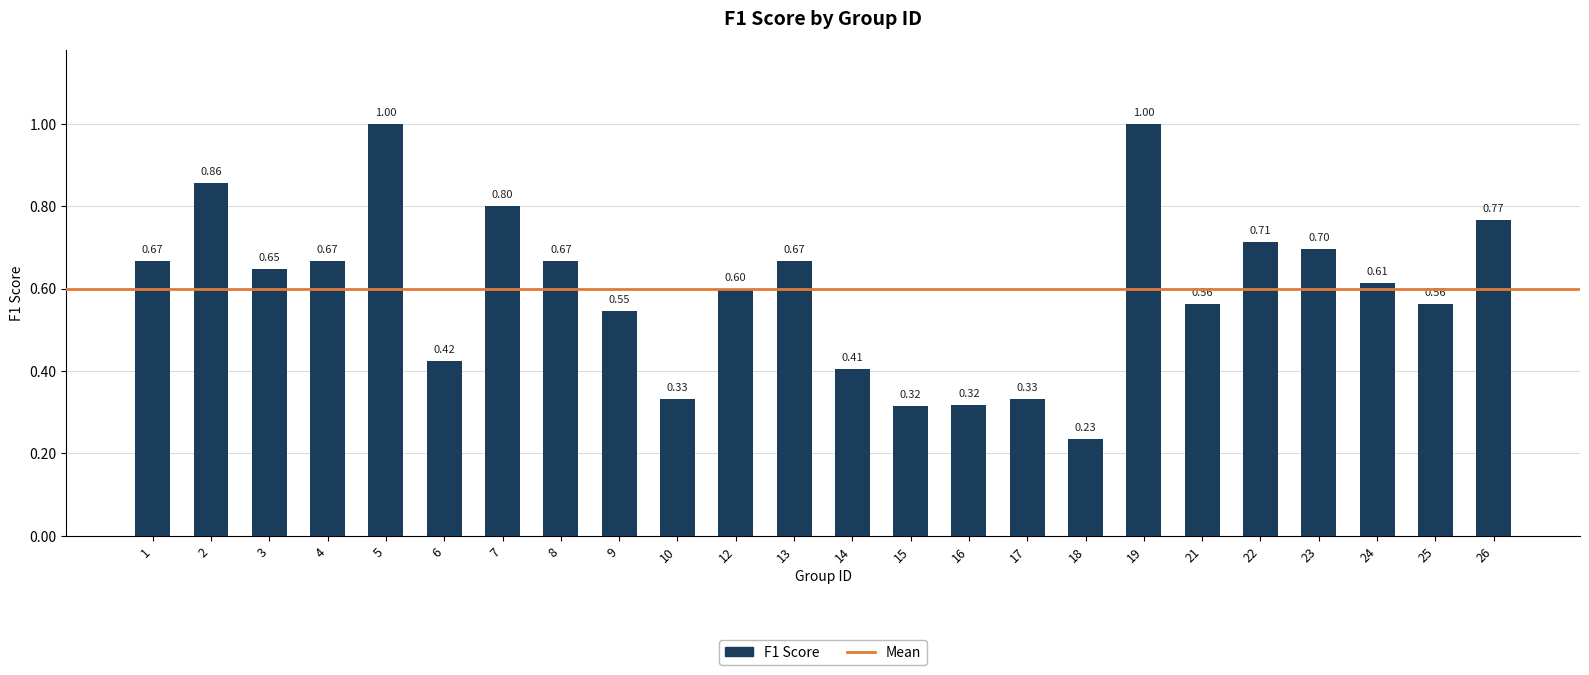

How many bars are there in total?

24